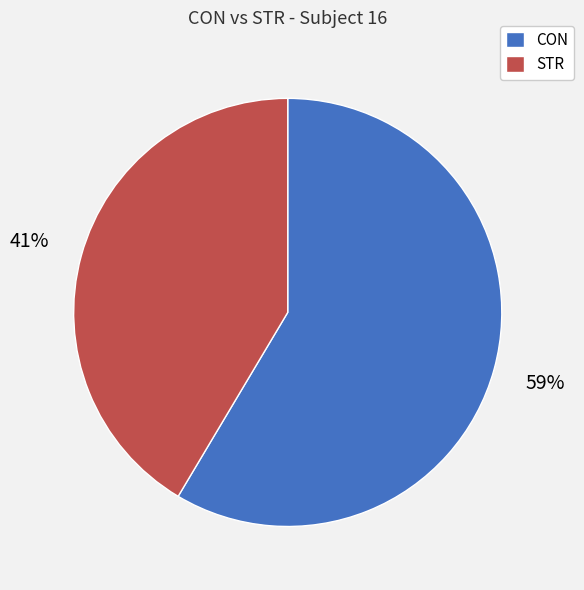

Which slice is the largest?

CON